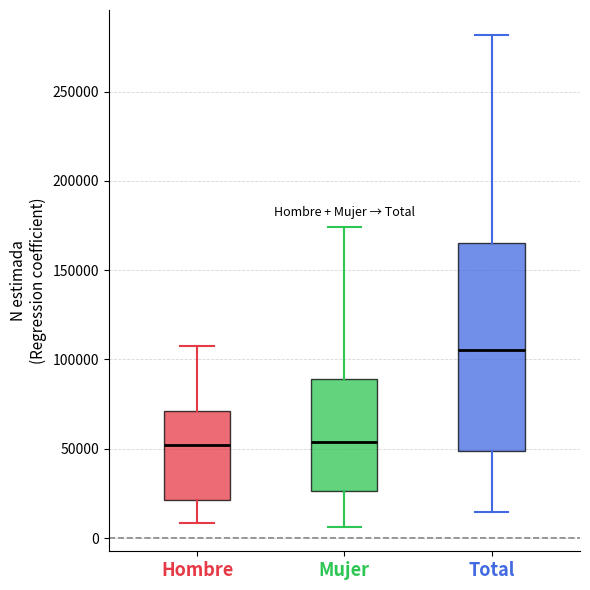

Reading left to right, read every box against the y-axis: the position of its median line, the range the box covers, and the ends of its whiskers. The values are not printed on the chart, so give them approximately, as read against the axis.

Hombre: median 50000, box 20000 to 70000, whiskers 10000 to 105000
Mujer: median 55000, box 25000 to 90000, whiskers 5000 to 175000
Total: median 105000, box 50000 to 165000, whiskers 15000 to 280000